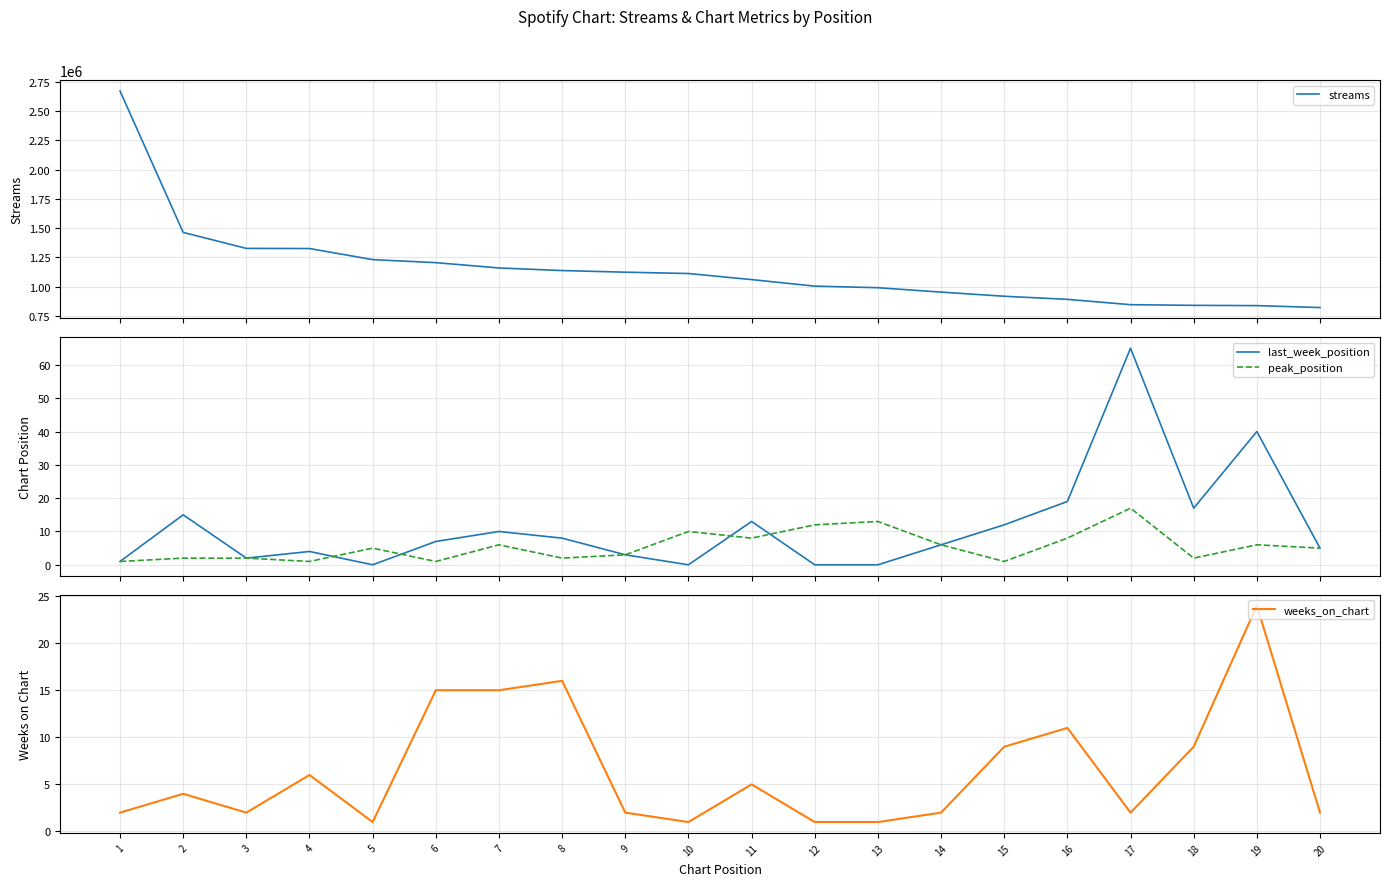

What is the difference between the second highest and second lowest values in the streams series?

624786